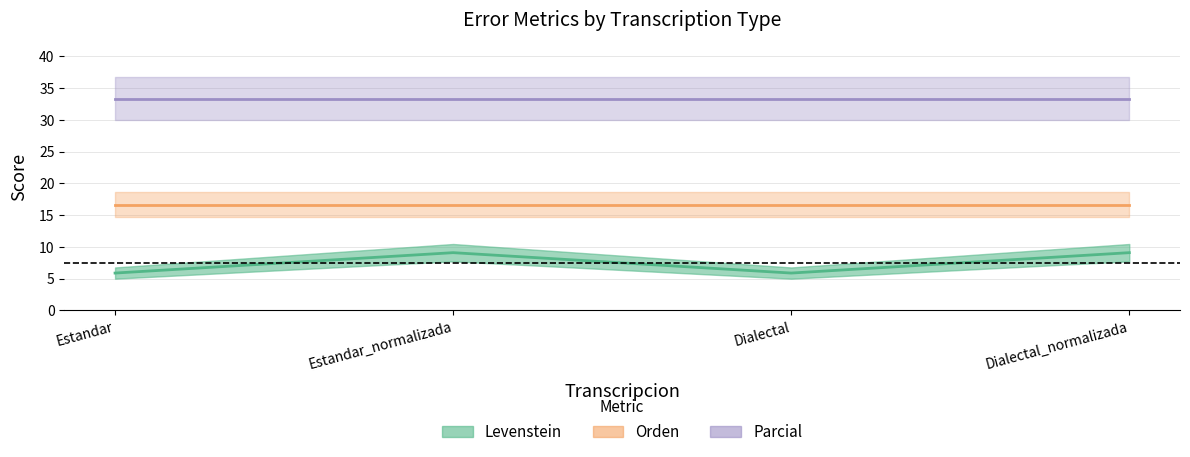

What is the value of the Parcial point at the 3rd from the left?

33.3